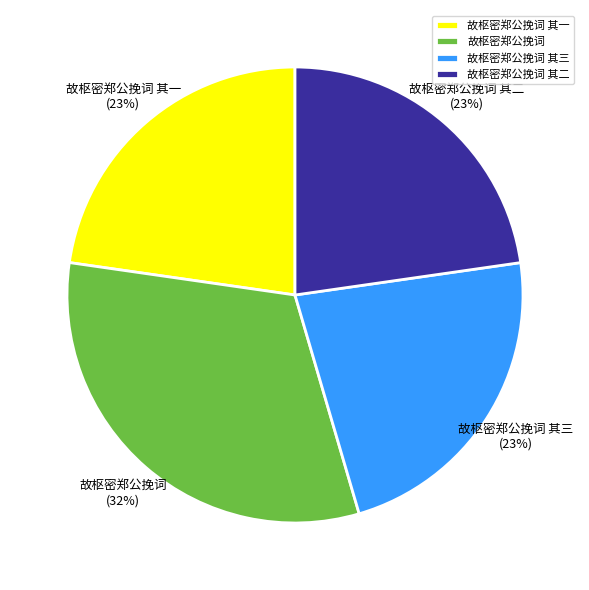

Is the sum of 故枢密郑公挽词 其二 and 故枢密郑公挽词 其三 greater than half?

No